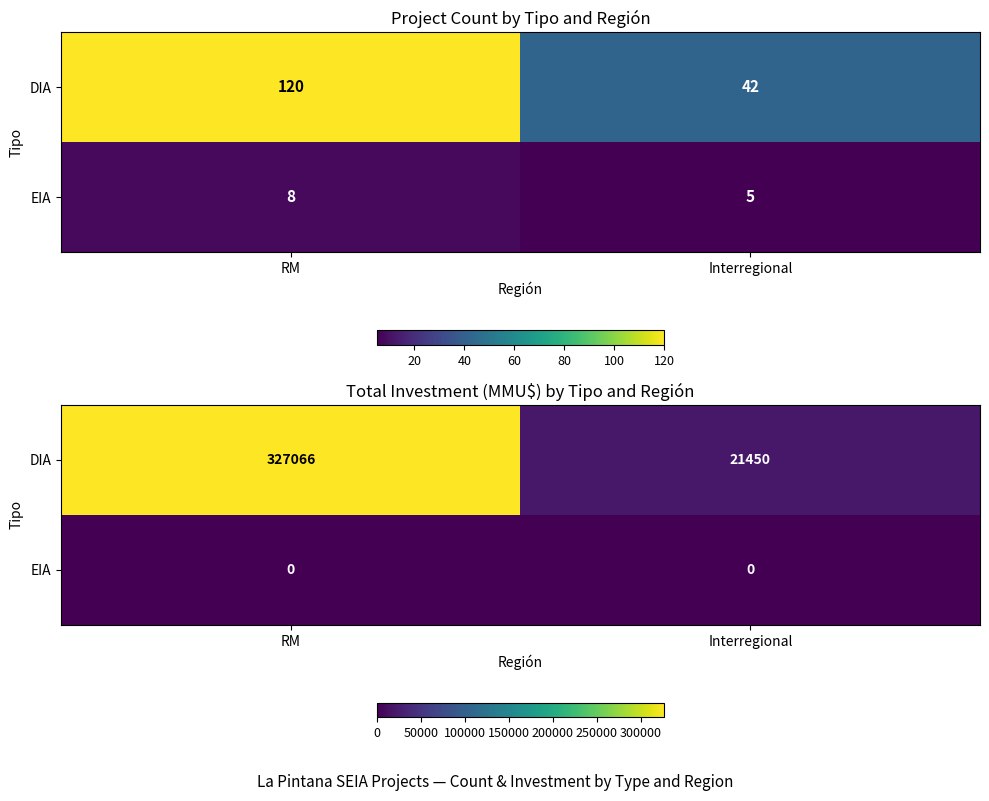

List the series in order of their overall mean, highest first.

DIA, EIA